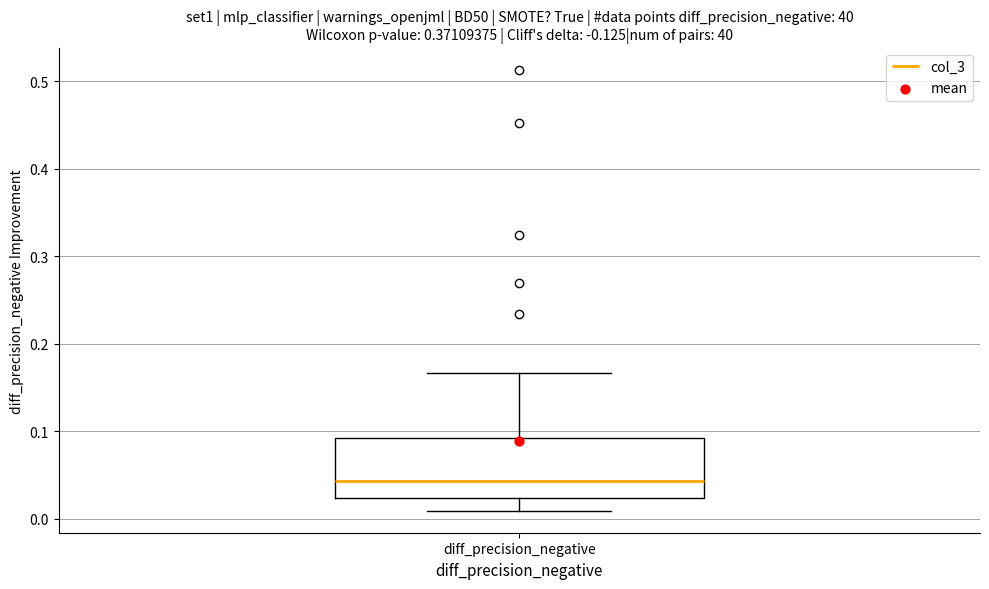

Read this box plot against the y-axis: the position of the median line, the range covered by the box, and the ends of both whiskers. The values are not printed on the chart, so give them approximately, as read against the axis.

median 0.04, box 0.02 to 0.09, whiskers 0.01 to 0.17